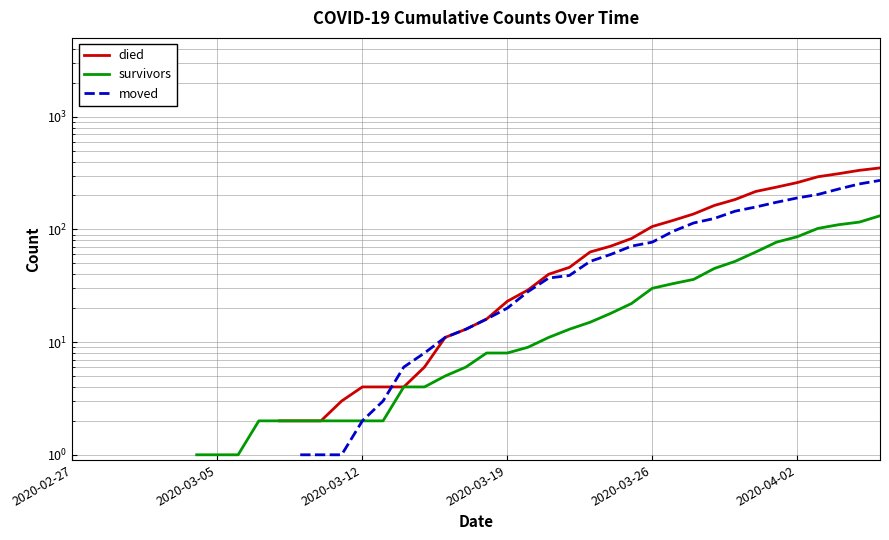

Is the value of survivors at 2020-04-02 greater than the value of moved at 18?

No